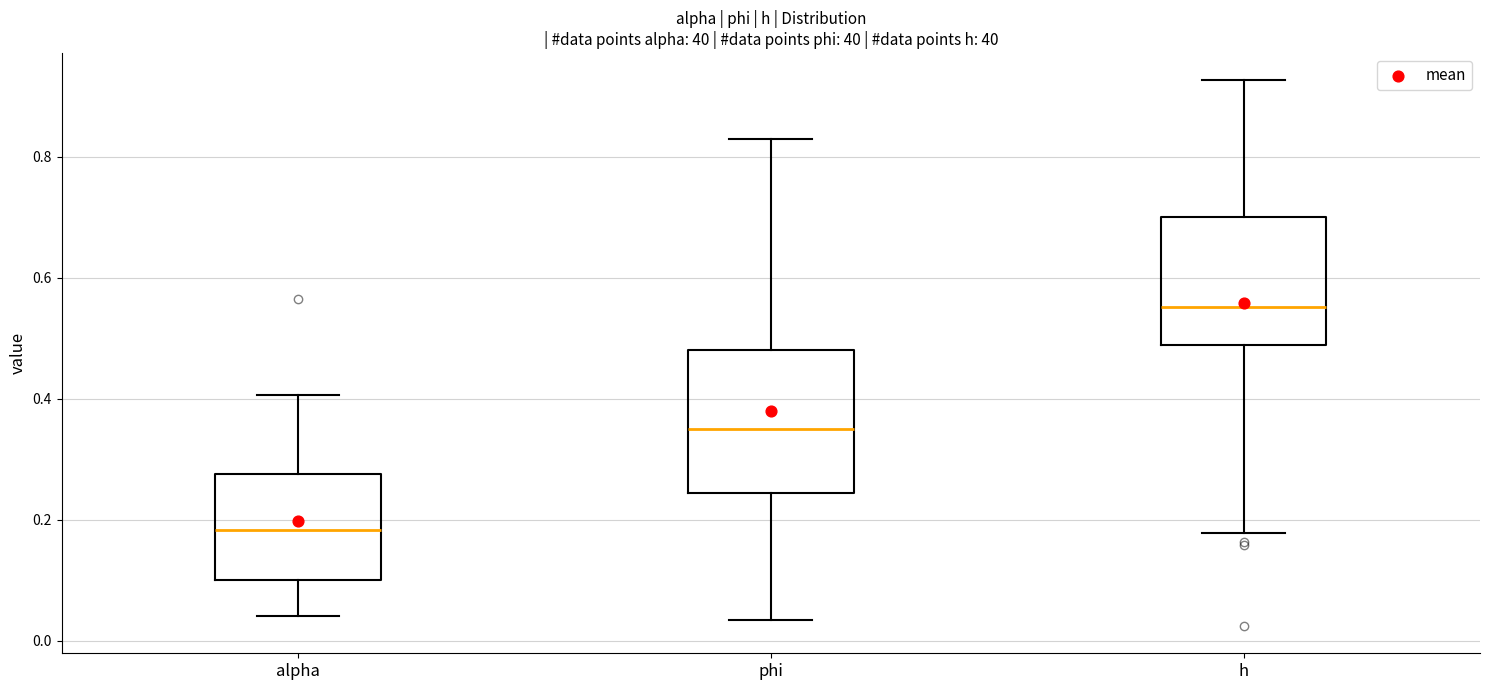

Where is the lower edge of the box for alpha on the y-axis? The values are not printed on the chart, so give them approximately, as read against the axis.

0.10